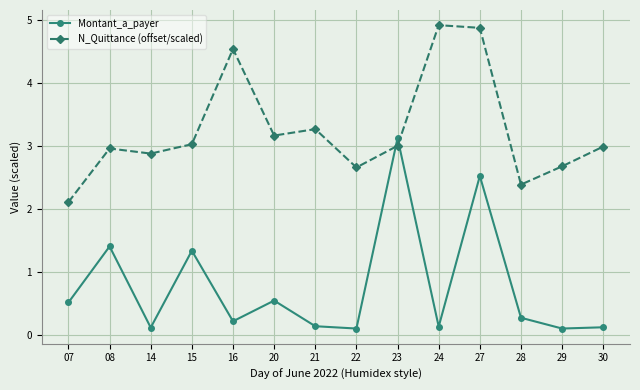

Which label corresponds to the largest value in the chart?

24